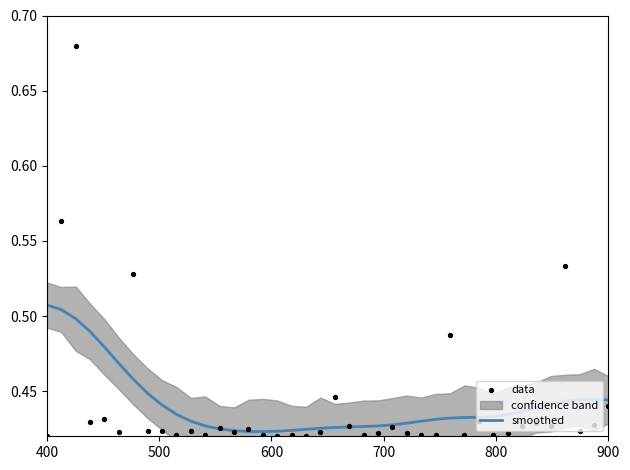

Which series reaches the maximum Y coordinate?

data